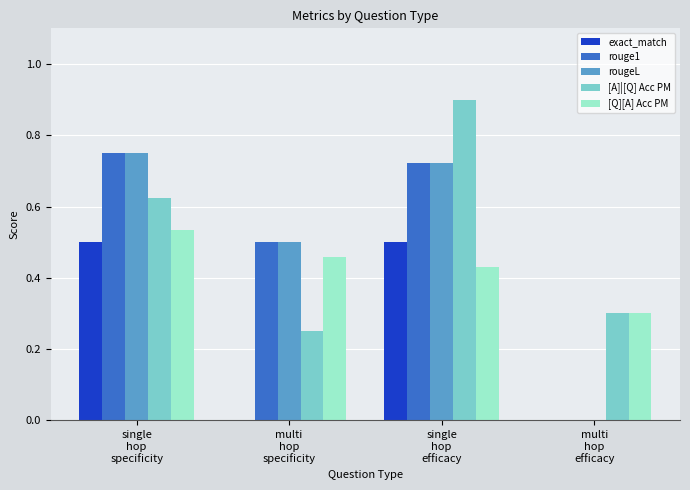

What is the maximum value shown in the chart?

0.9